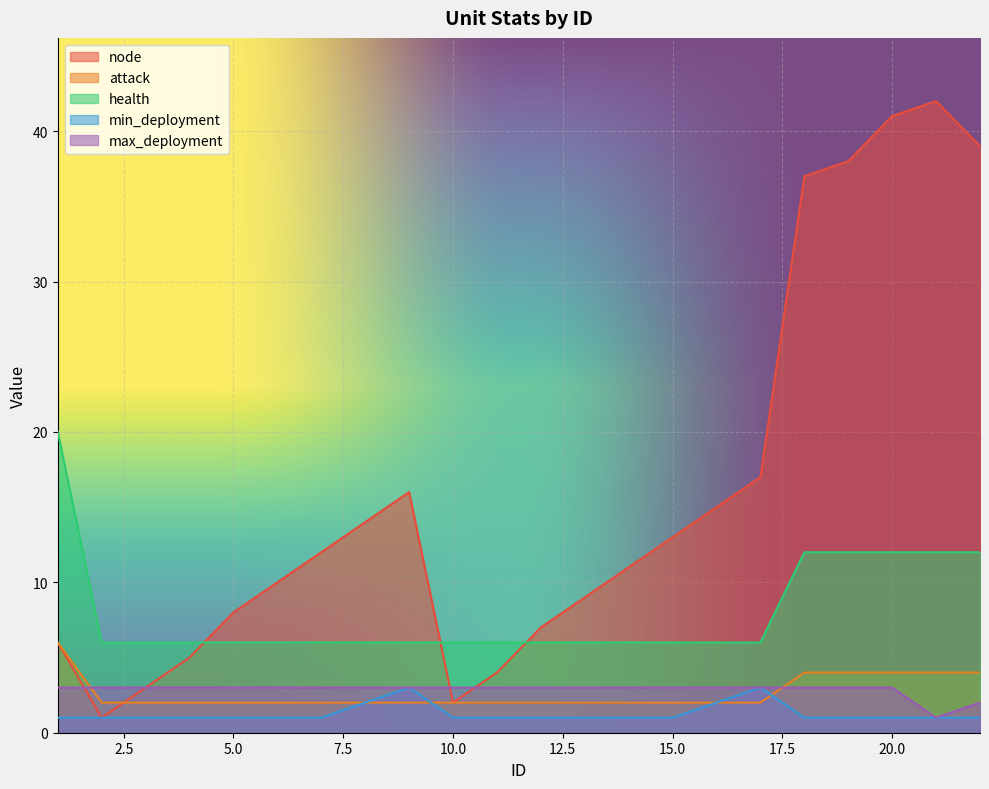

Is the value of health at 21 greater than the value of min_deployment at 1?

Yes